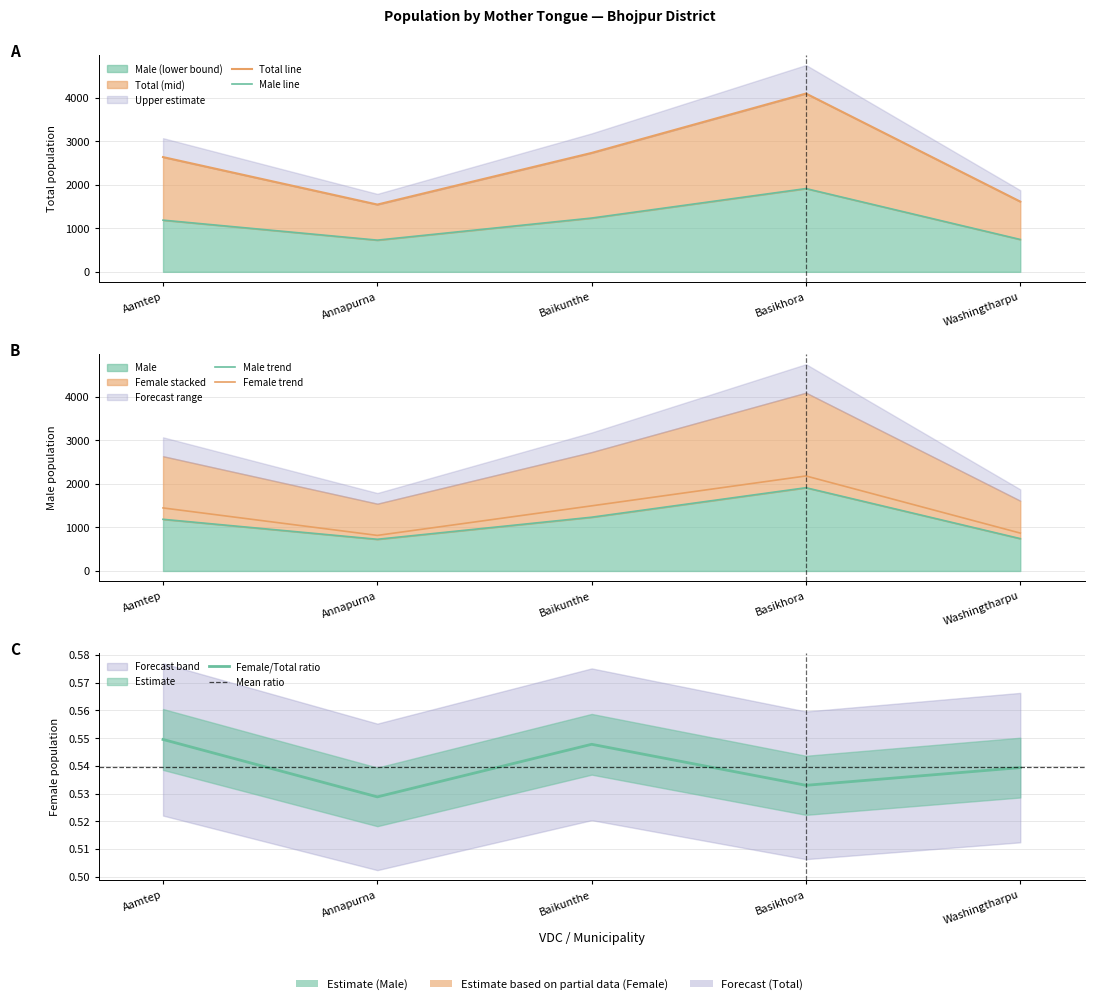

Reading left to right, list all the values displayed in this chart.

Total: Aamtep=2635	Annapurna=1545	Baikunthe=2731	Basikhora=4094	Washingtharpu=1613
Male: Aamtep=1187	Annapurna=728	Baikunthe=1235	Basikhora=1912	Washingtharpu=743
Female: Aamtep=1448	Annapurna=817	Baikunthe=1496	Basikhora=2182	Washingtharpu=870